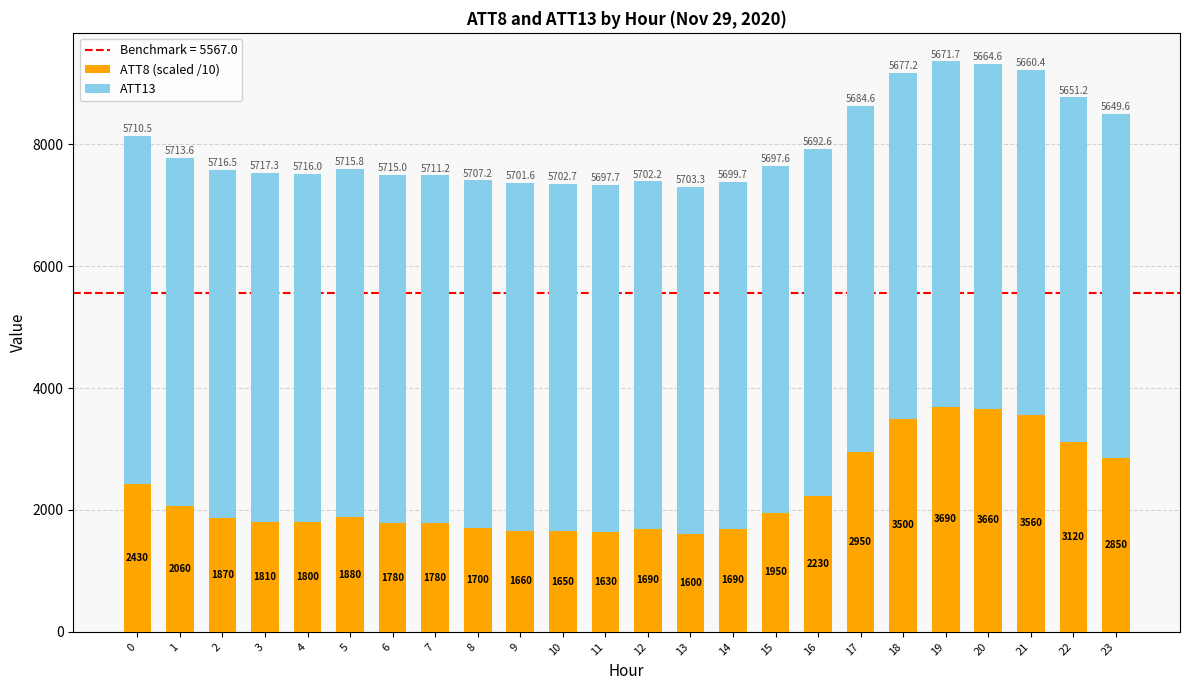

Reading left to right, what are the values for ATT8 (scaled /10)?

2430.0	2060.0	1870.0	1810.0	1800.0	1880.0	1780.0	1780.0	1700.0	1660.0	1650.0	1630.0	1690.0	1600.0	1690.0	1950.0	2230.0	2950.0	3500.0	3690.0	3660.0	3560.0	3120.0	2850.0